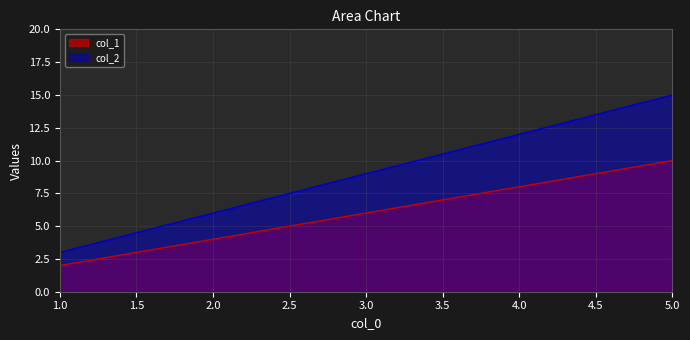

At which label is col_2 closest to 9?

3.0